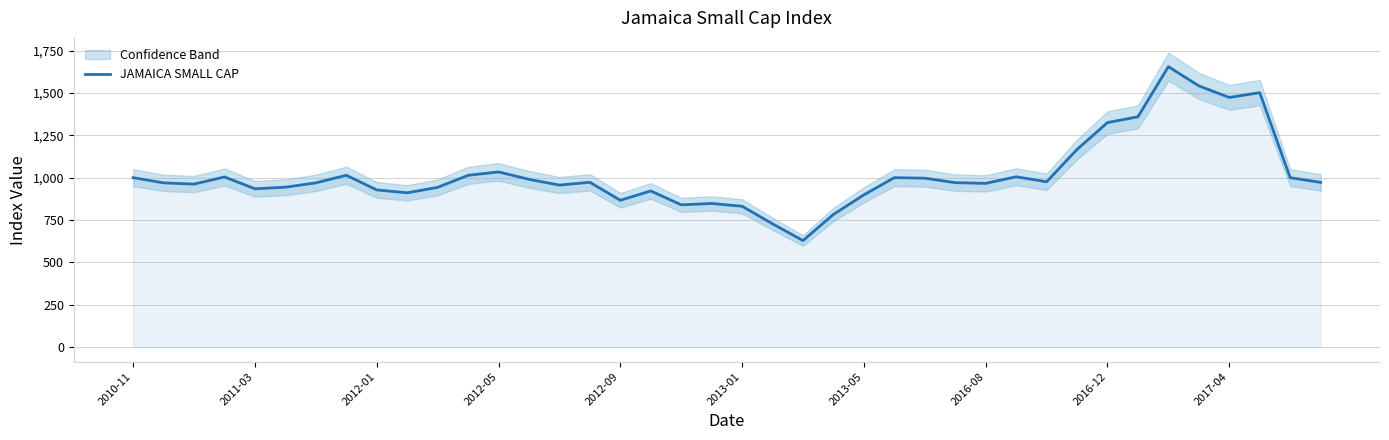

The value of JAMAICA SMALL CAP at 2012-09 is 199.5. True or false?

False